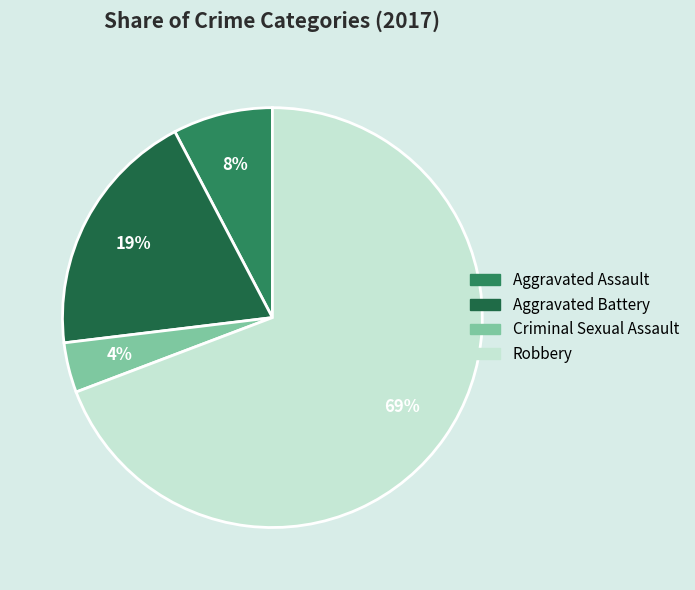

To the nearest percent, what percentage of the pie is Aggravated Assault?

8%